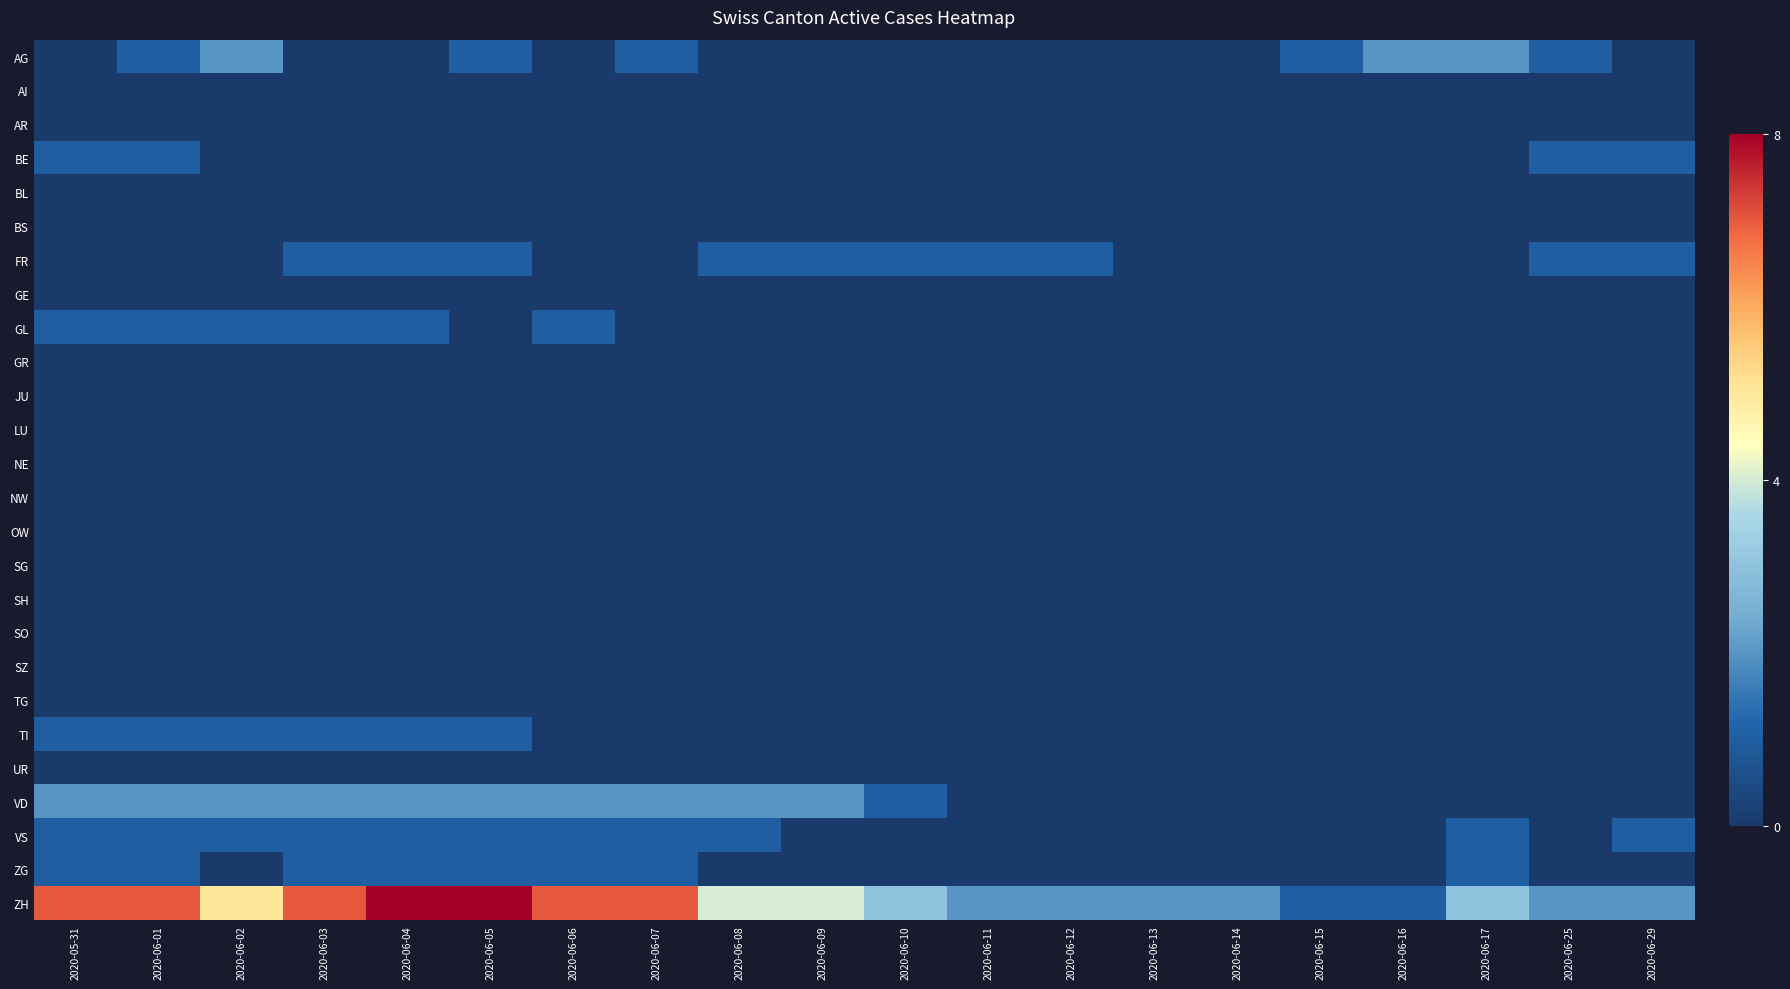

Which series has the largest range (max minus min)?

ZH